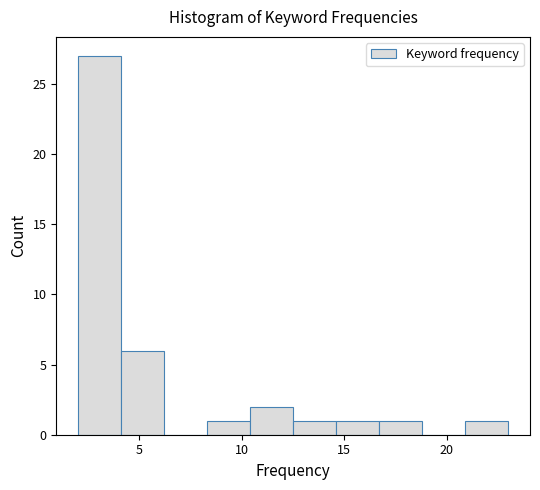

Over which range of the x-axis is the bar tallest?

2.0 to 4.1